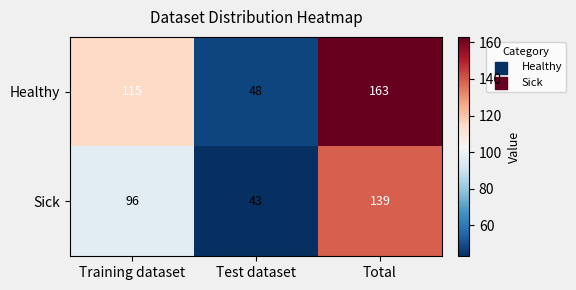

How many Sick values are between 43 and 139?

3